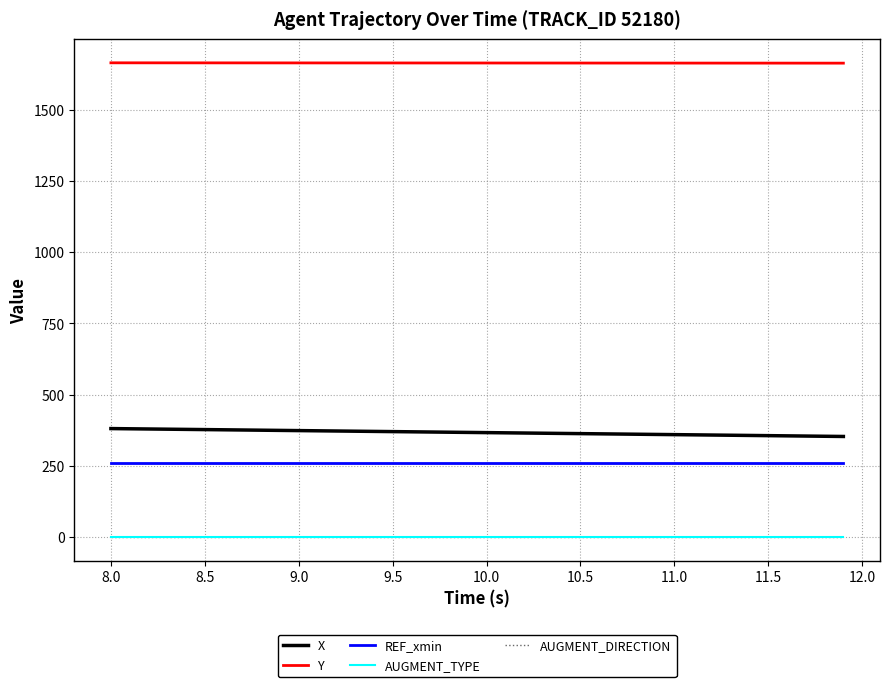

True or false: REF_xmin and Y intersect in this chart.

False